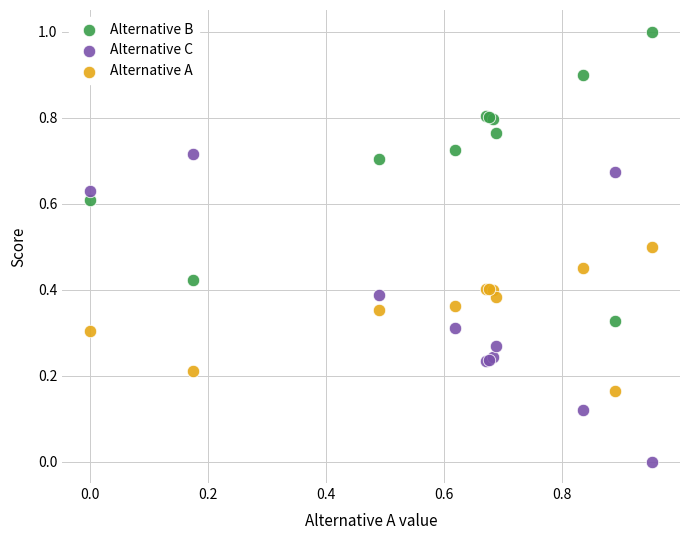

Which series has the largest Y range (max minus min)?

Alternative C